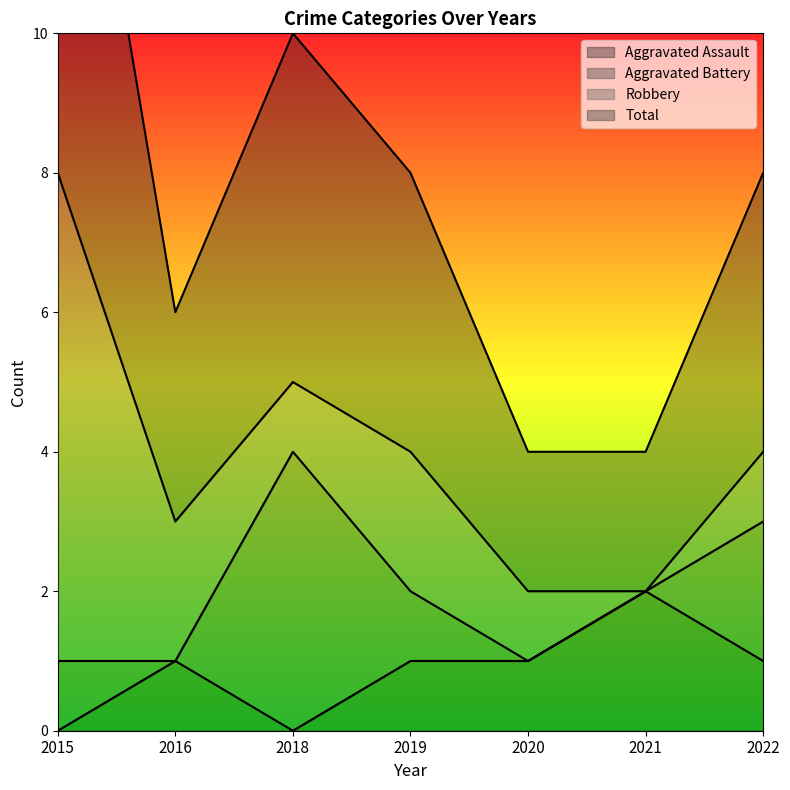

Between 2022 and 2016, which is larger?

2022